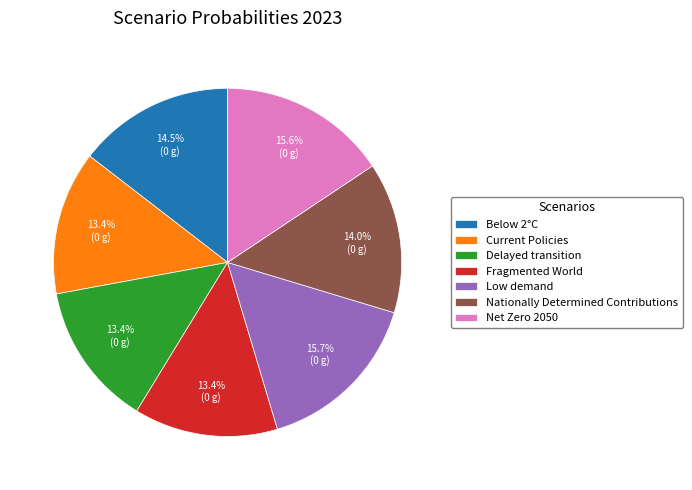

Does Low demand represent more than half of the total?

No